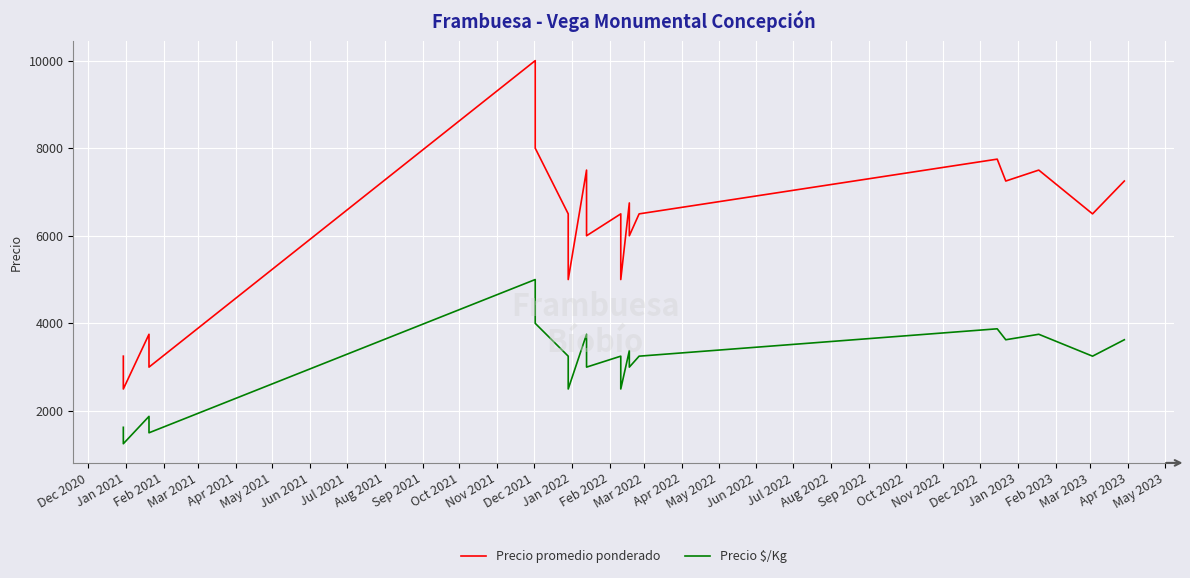

Is this an area chart (filled region under the line)?

No